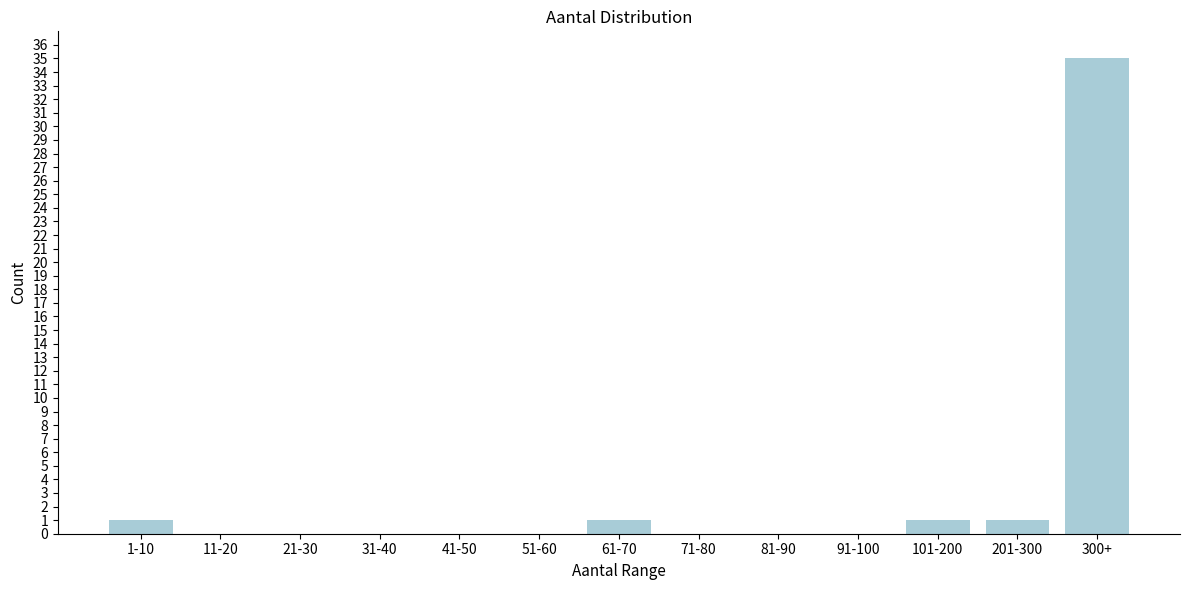

Reading left to right, list all the values displayed in this chart.

1-10=1	11-20=0	21-30=0	31-40=0	41-50=0	51-60=0	61-70=1	71-80=0	81-90=0	91-100=0	101-200=1	201-300=1	300+=35